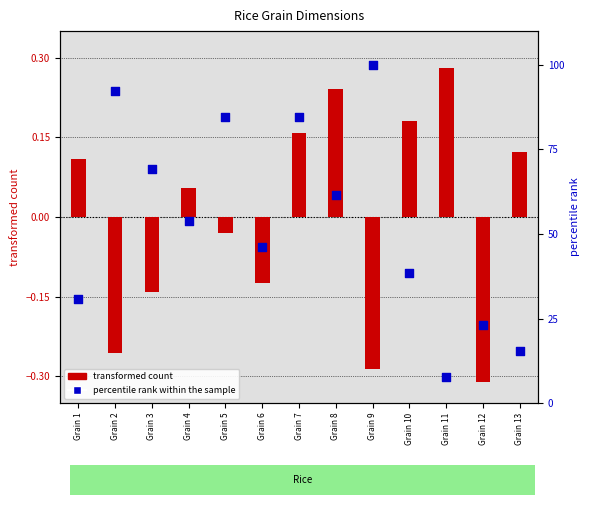

Which series has the widest spread of Y values?

percentile rank within the sample